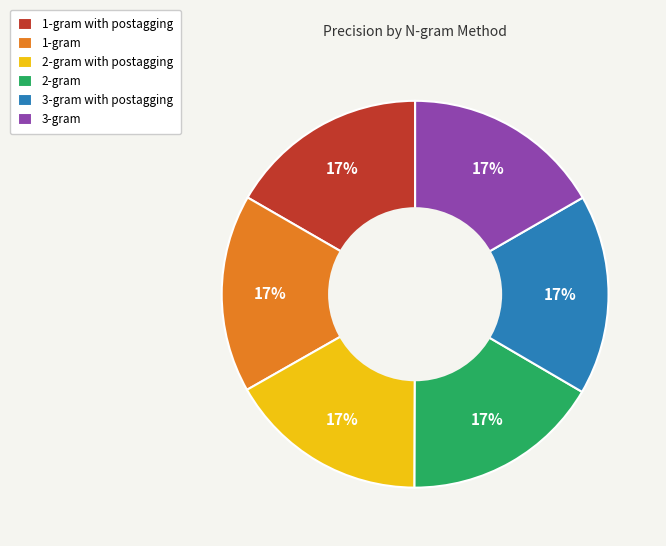

Does 1-gram account for over 50% of the chart?

No